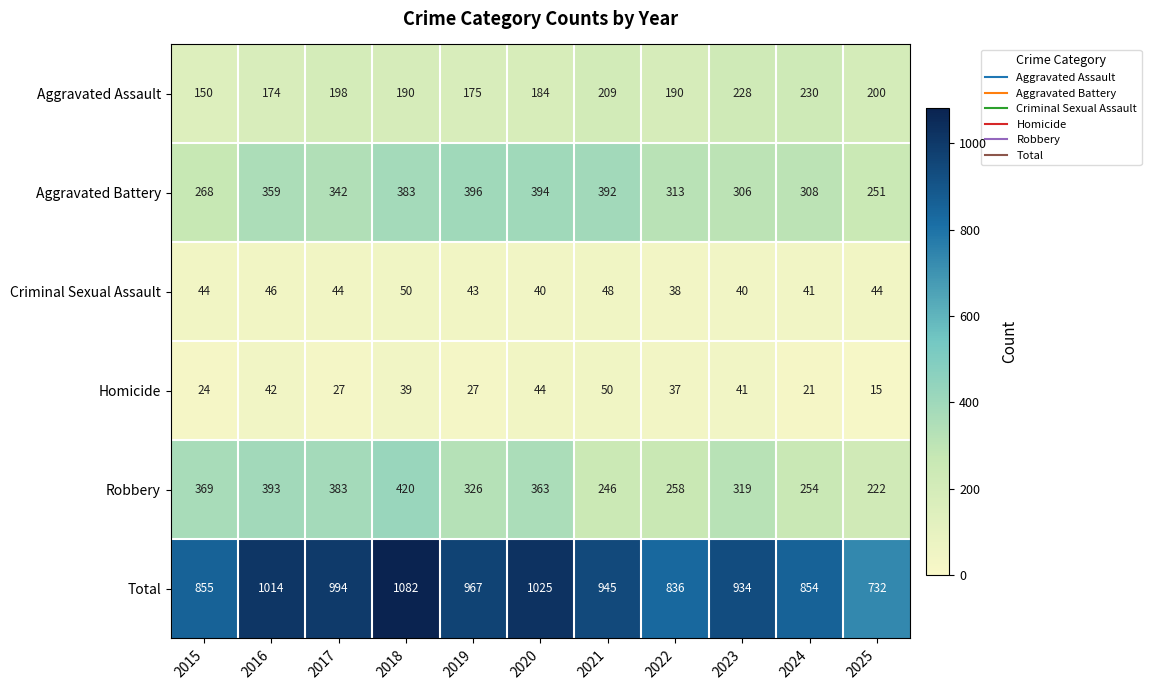

What is the total value across all series at 2022?

1672